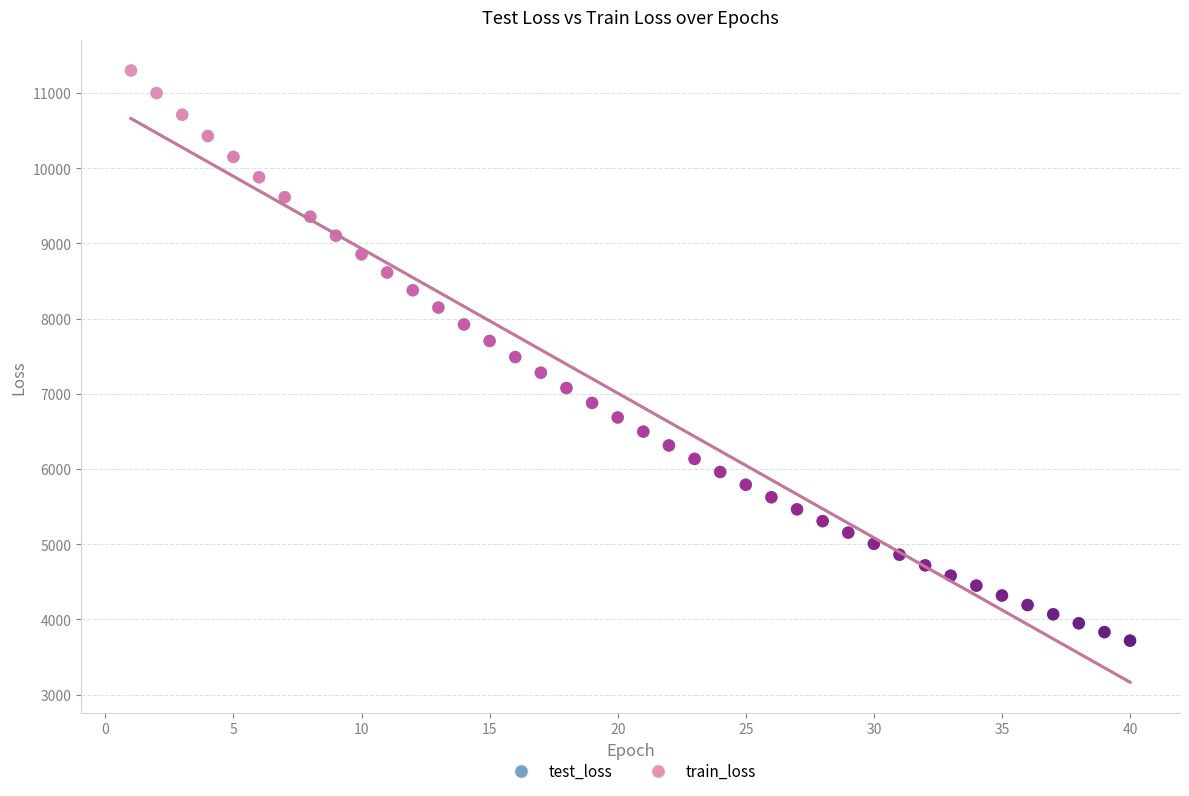

What are all the series names shown in the legend?

test_loss, train_loss